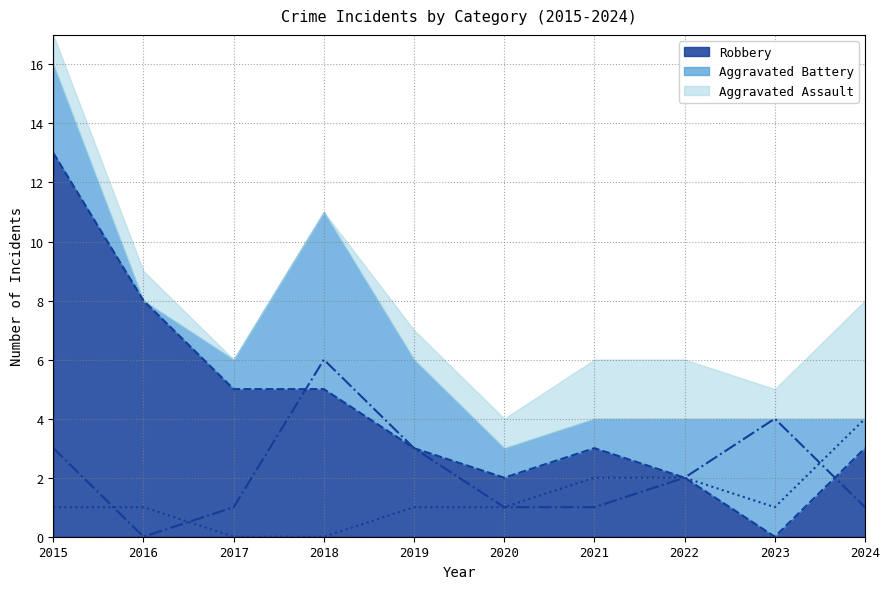

What is the sum of the Aggravated Battery values at 2018 and 2020?

7